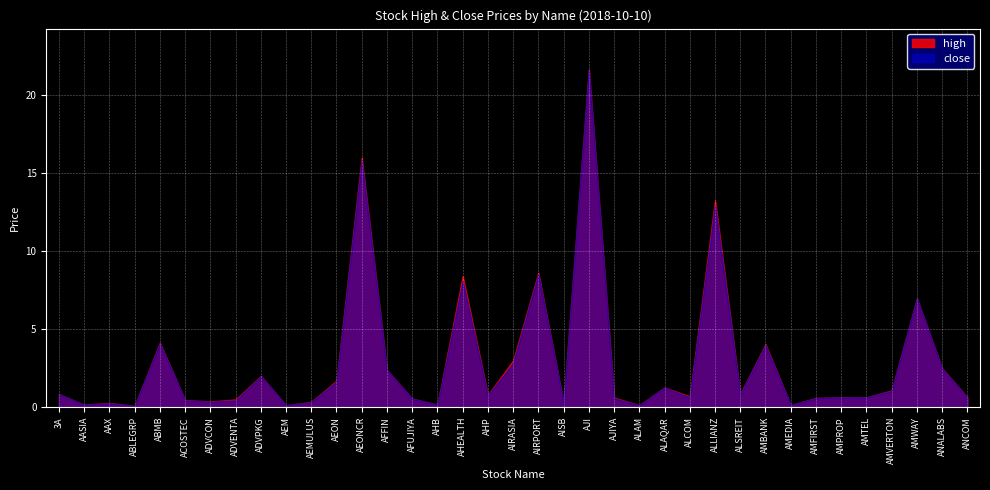

What are all the series names shown in the legend?

high, close